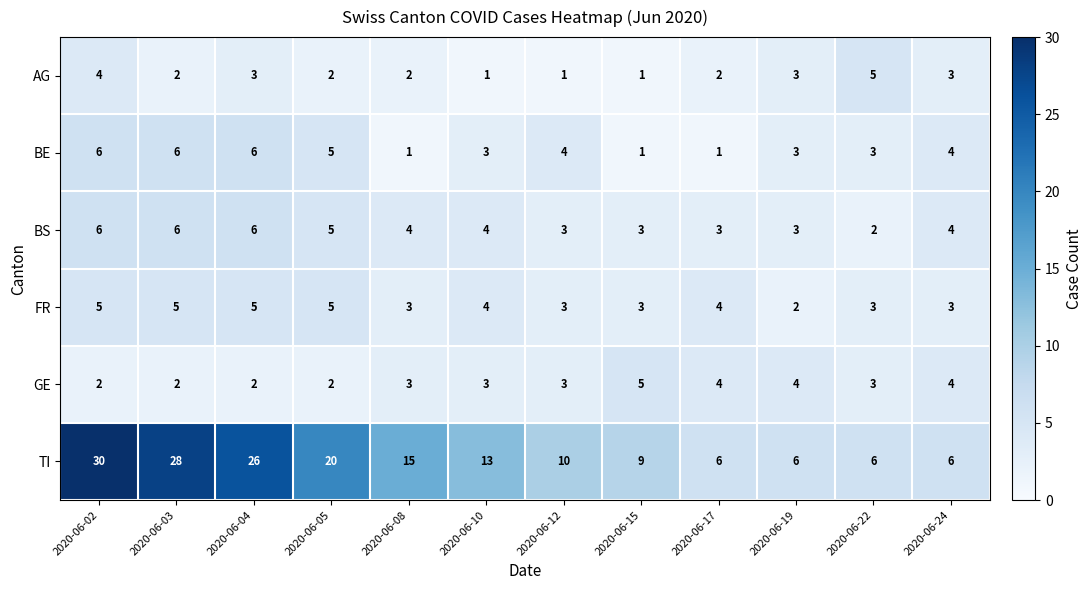

What value does the BE series have at 2020-06-19?

3